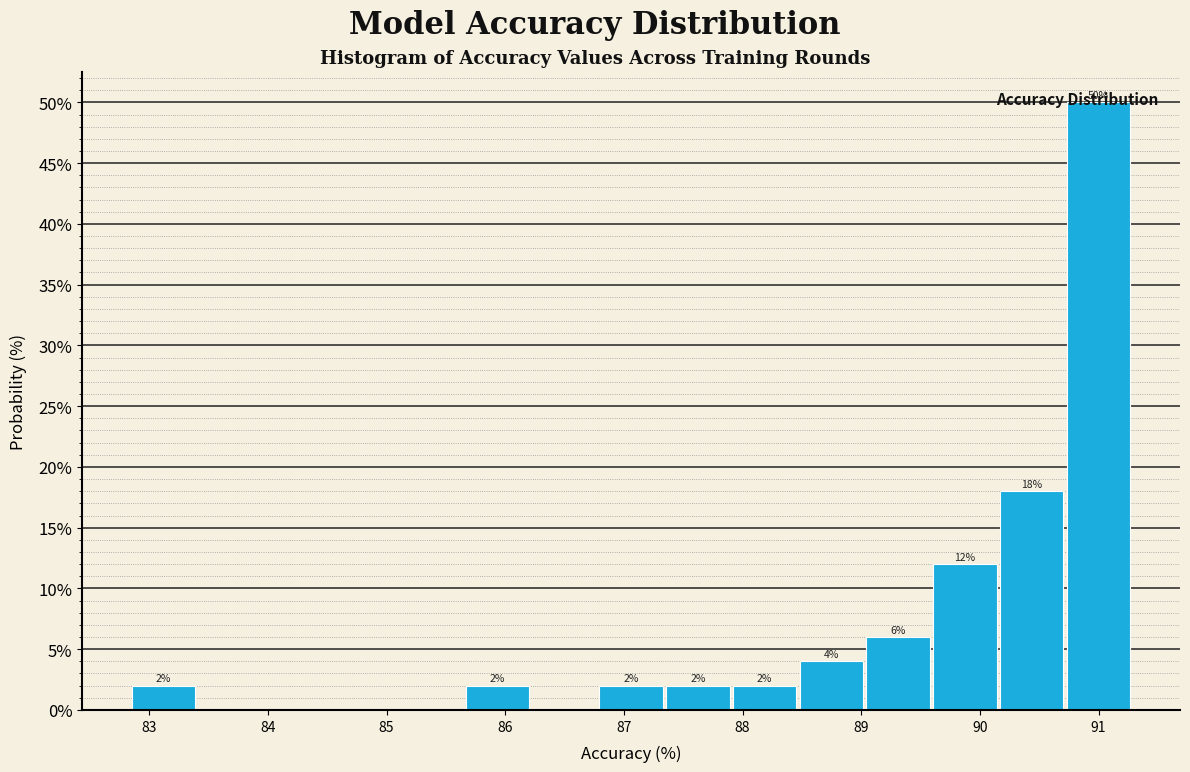

Over which range of the x-axis is the bar tallest?

90.7 to 91.3